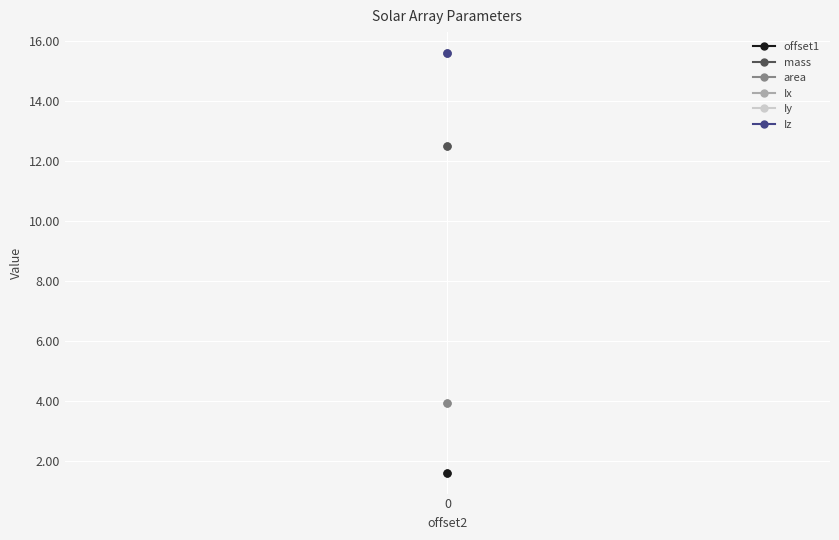

What is the maximum value shown in the chart?

15.6